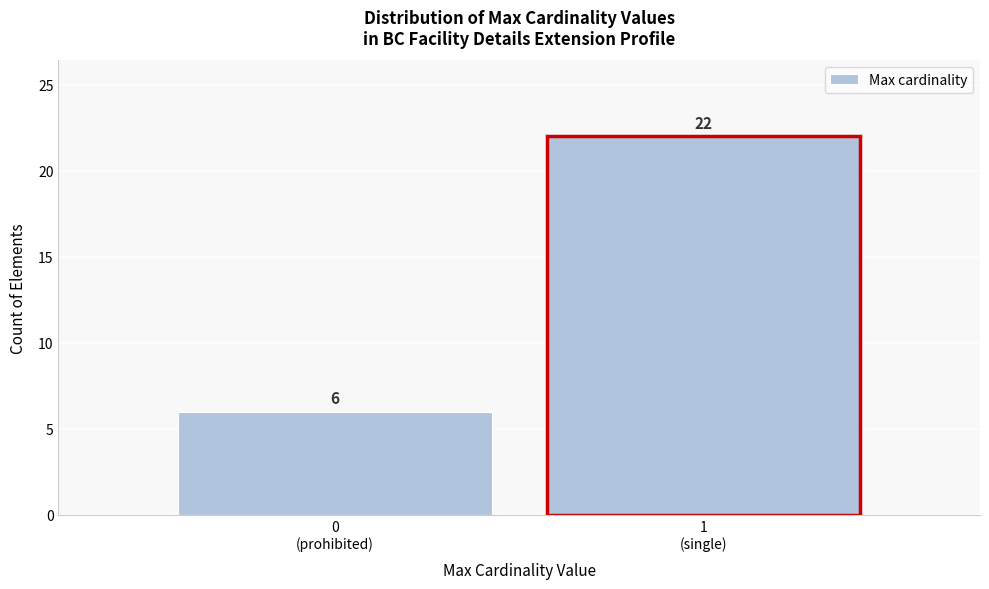

What is the maximum value shown in the chart?

22